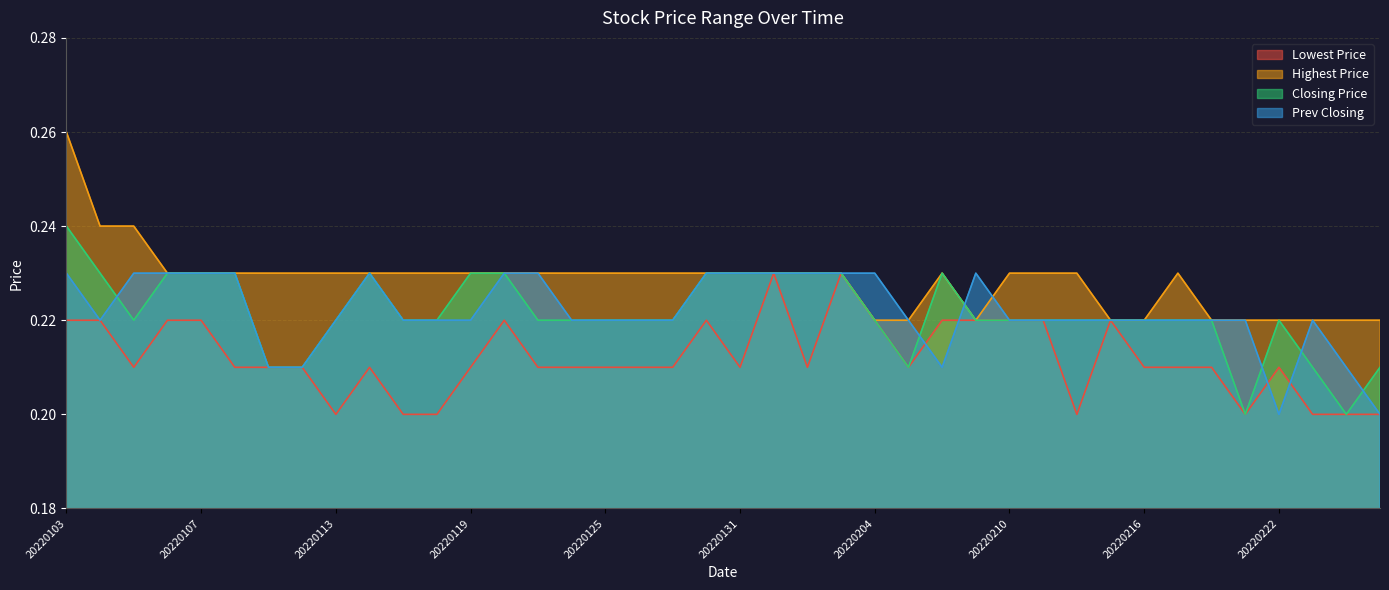

Which category has the highest value across all series?

20220103